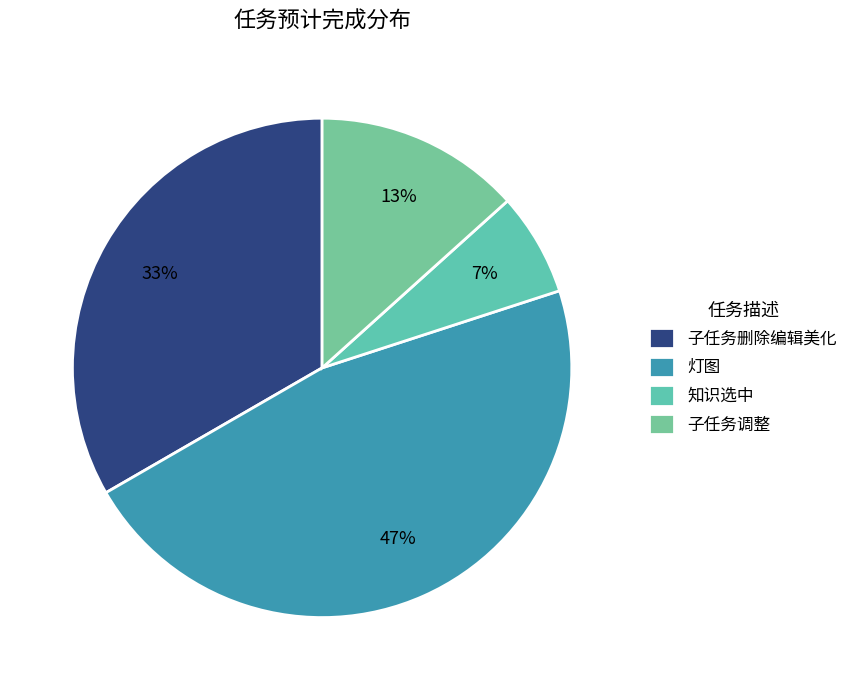

Count the number of slices in the pie.

4